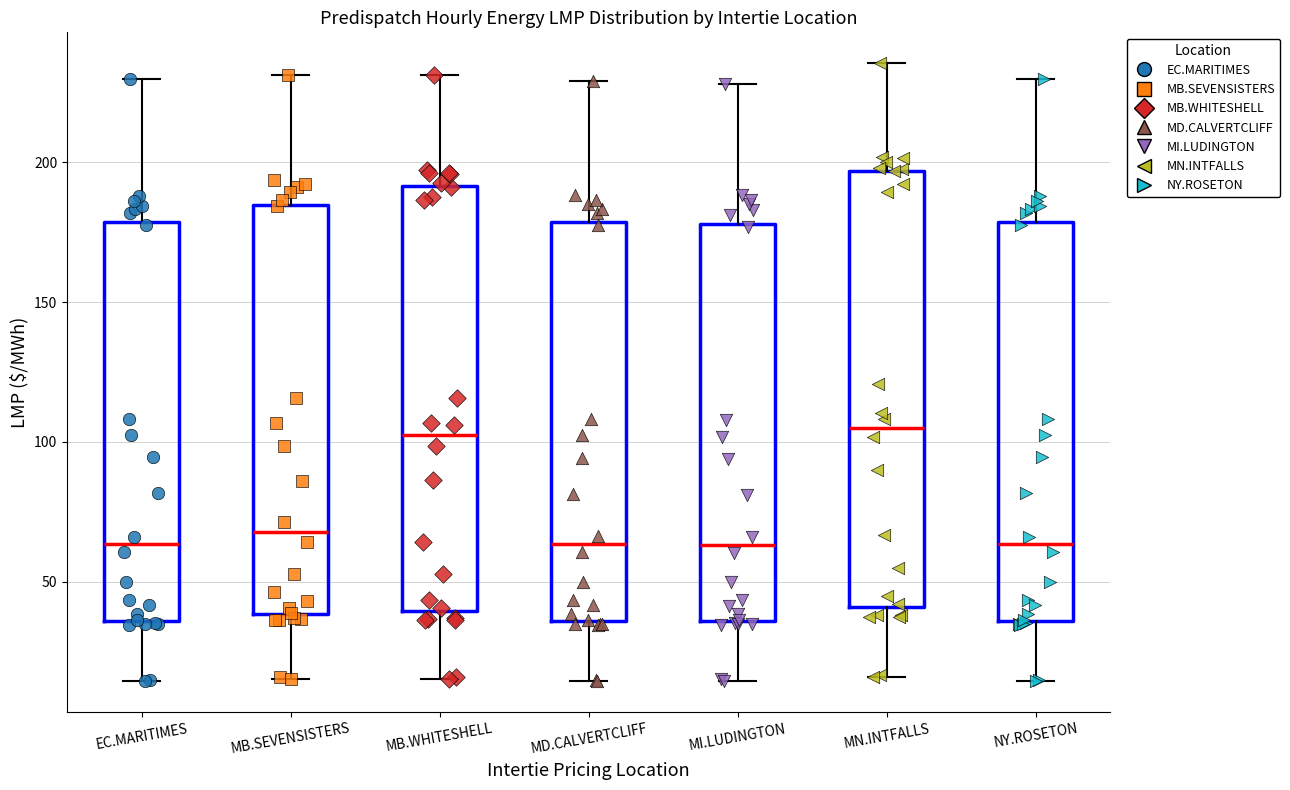

Where does the median line of the box for MD.CALVERTCLIFF sit on the y-axis? The values are not printed on the chart, so give them approximately, as read against the axis.

65